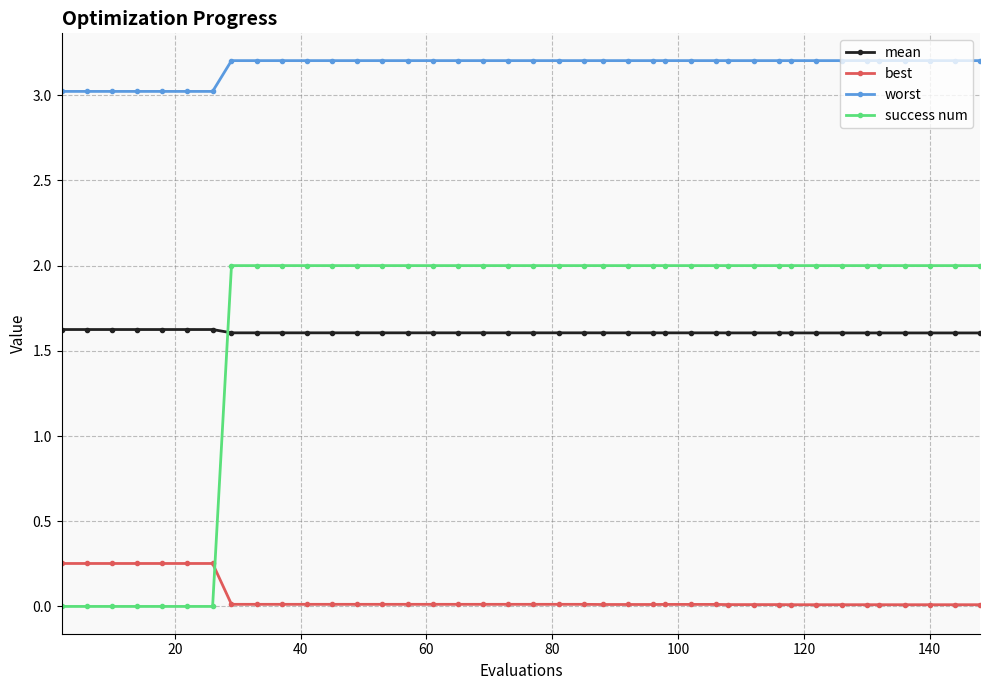

True or false: mean and best cross at least once.

False